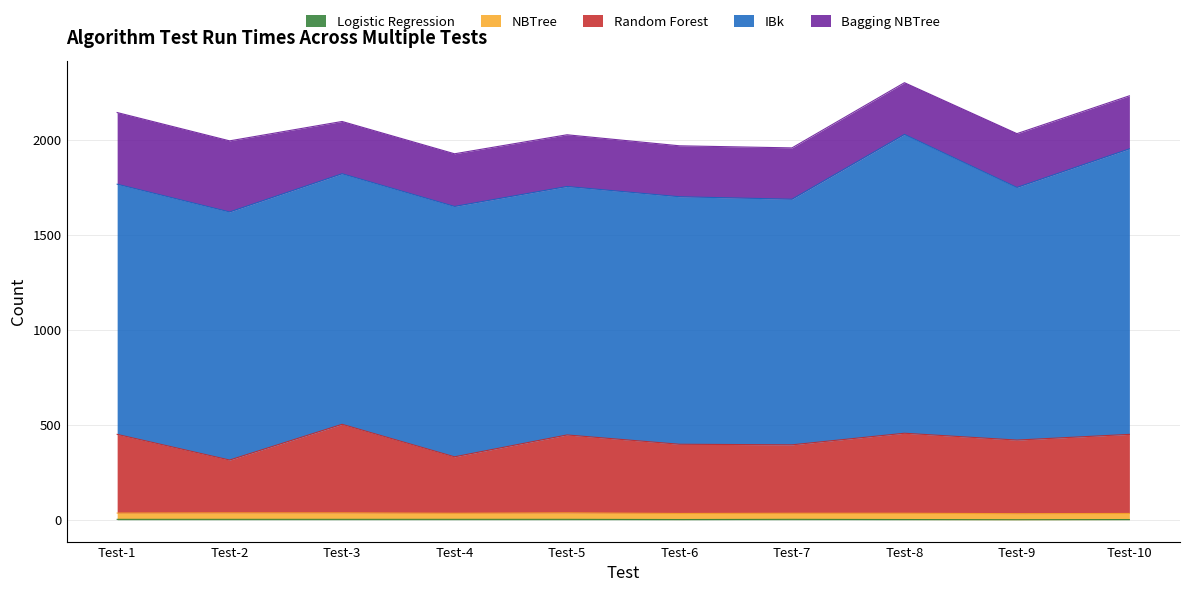

How many interior local peaks does the Random Forest series have?

3